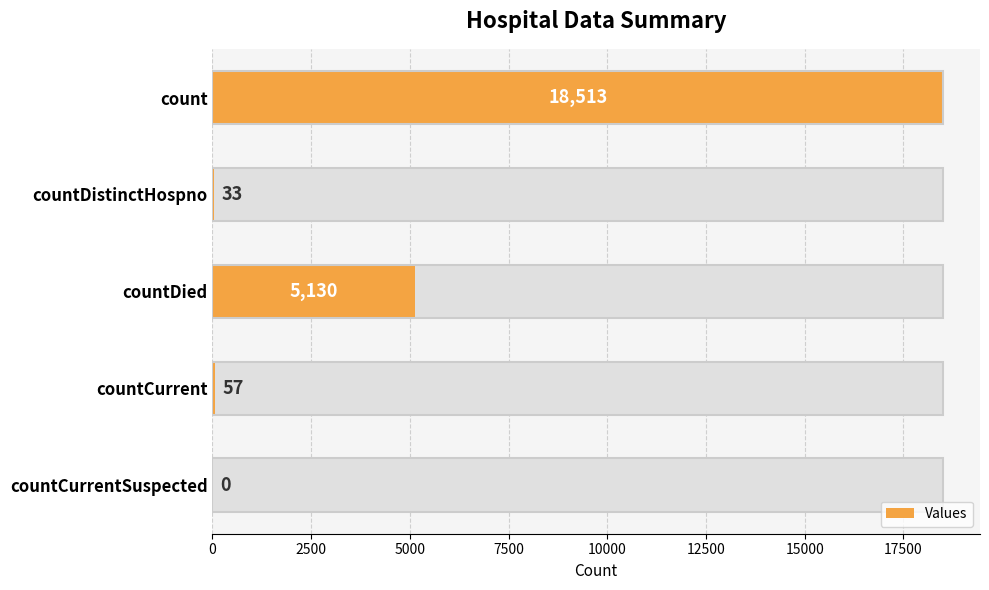

What is the sum of all values?

23733